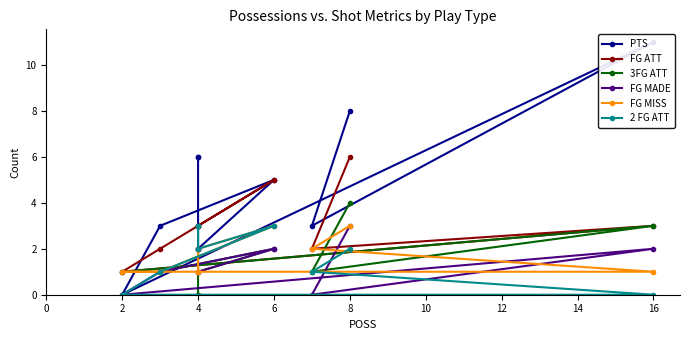

Which series changed the most between 2 and 4?

PTS